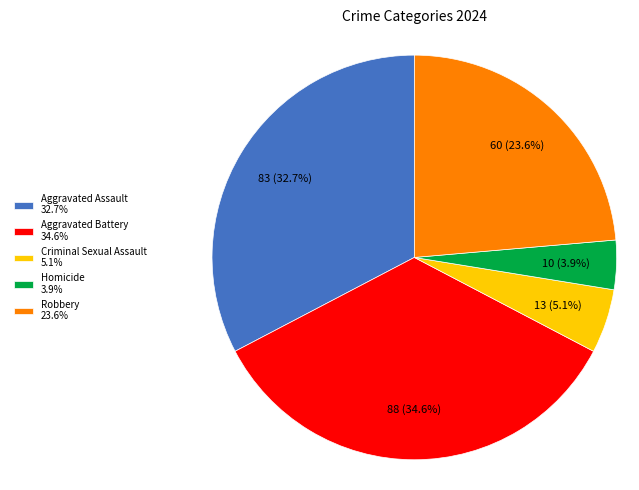

Count the number of slices in the pie.

5